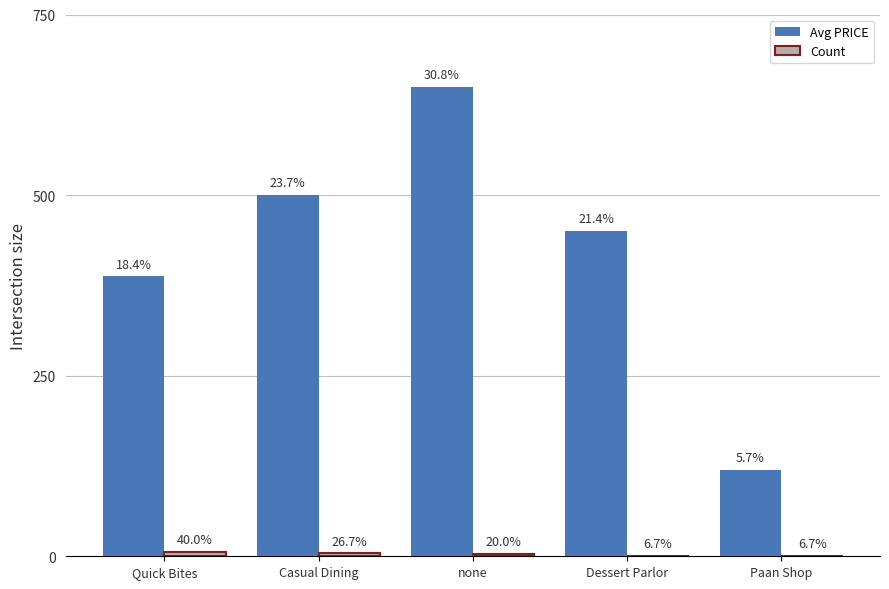

What is the label of the 4th bar from the right?

Casual Dining